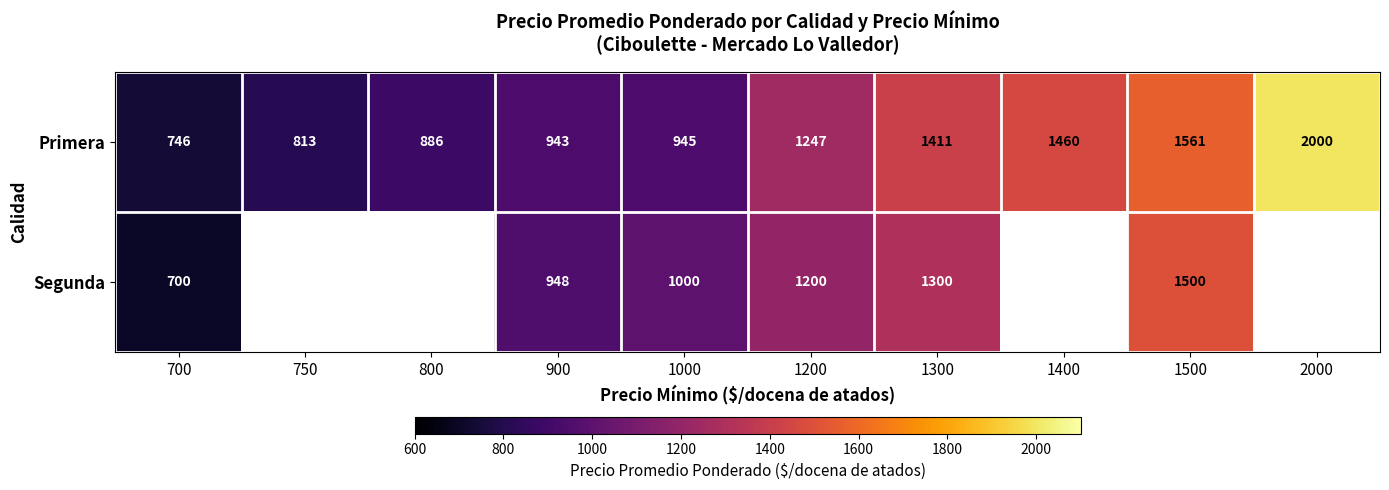

At which label is Primera closest to 1373?

1300